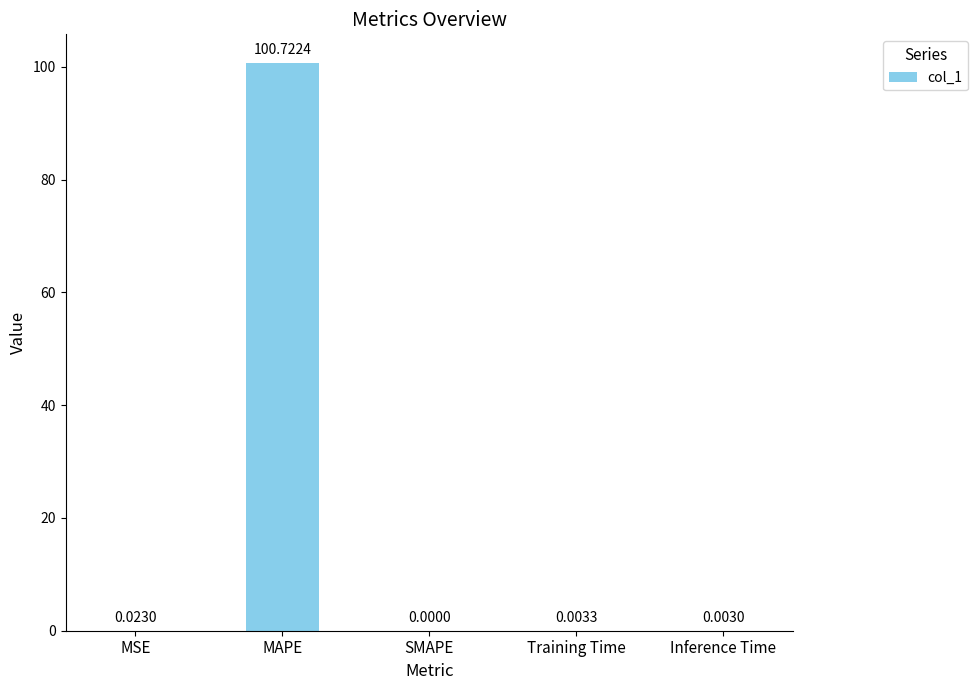

Where is the data nearest to the value 50?

MSE